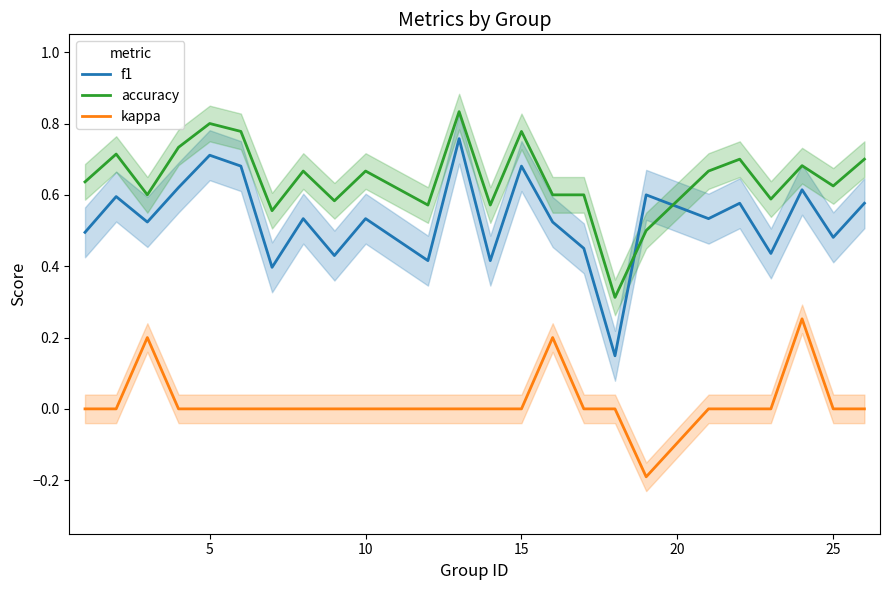

Which series has the largest total across all categories?

accuracy